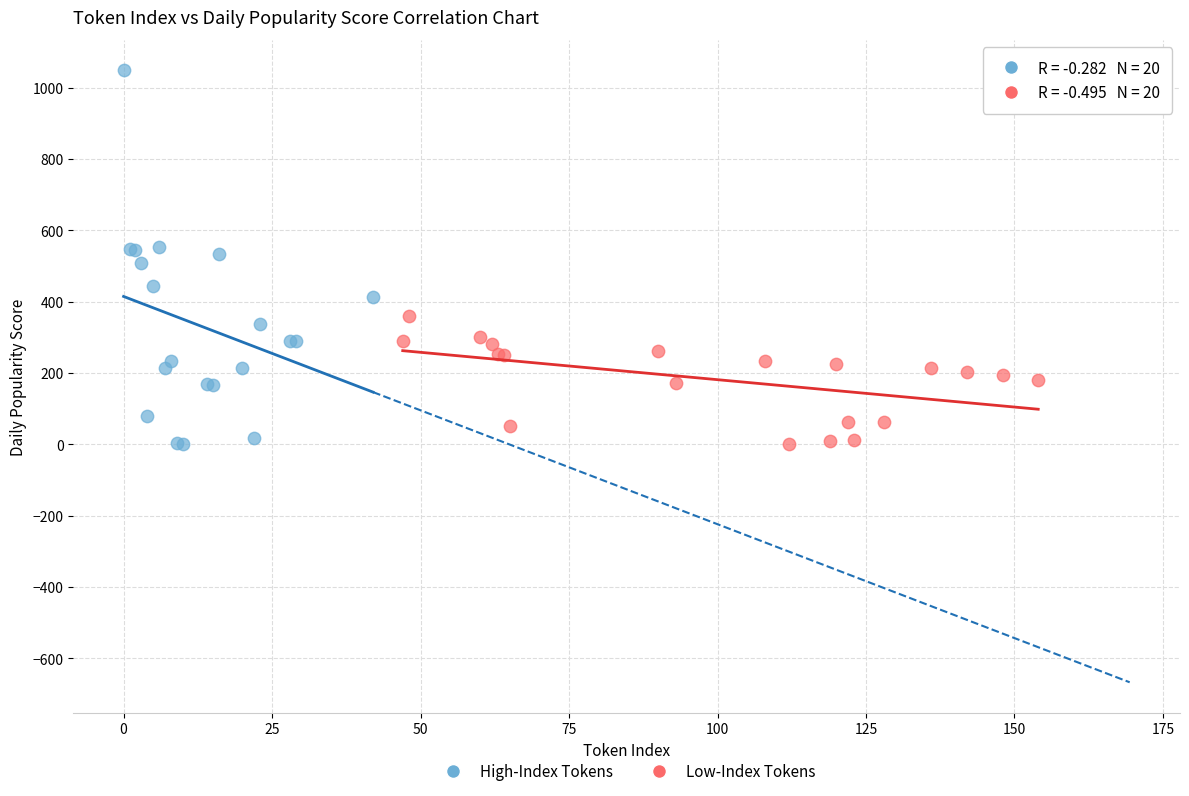

Which series reaches the maximum Y coordinate?

High-Index Tokens